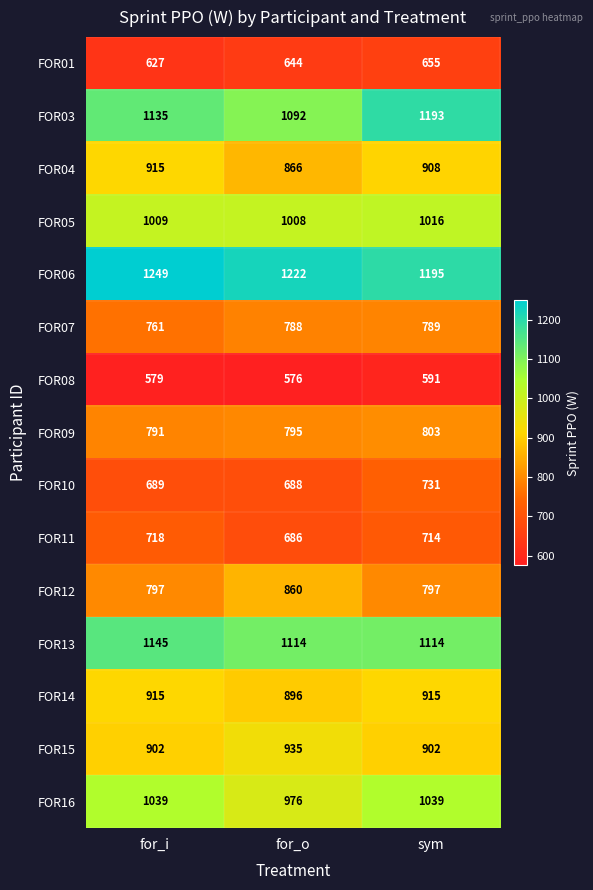

At how many categories does at least one series exceed 1135?

3